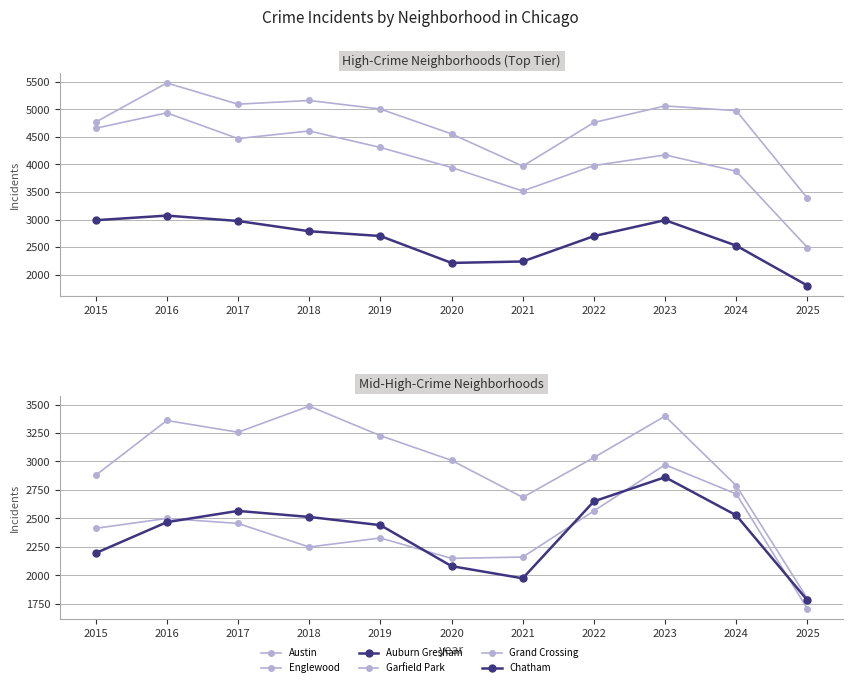

True or false: Englewood has a value of 979 at 2020.

False